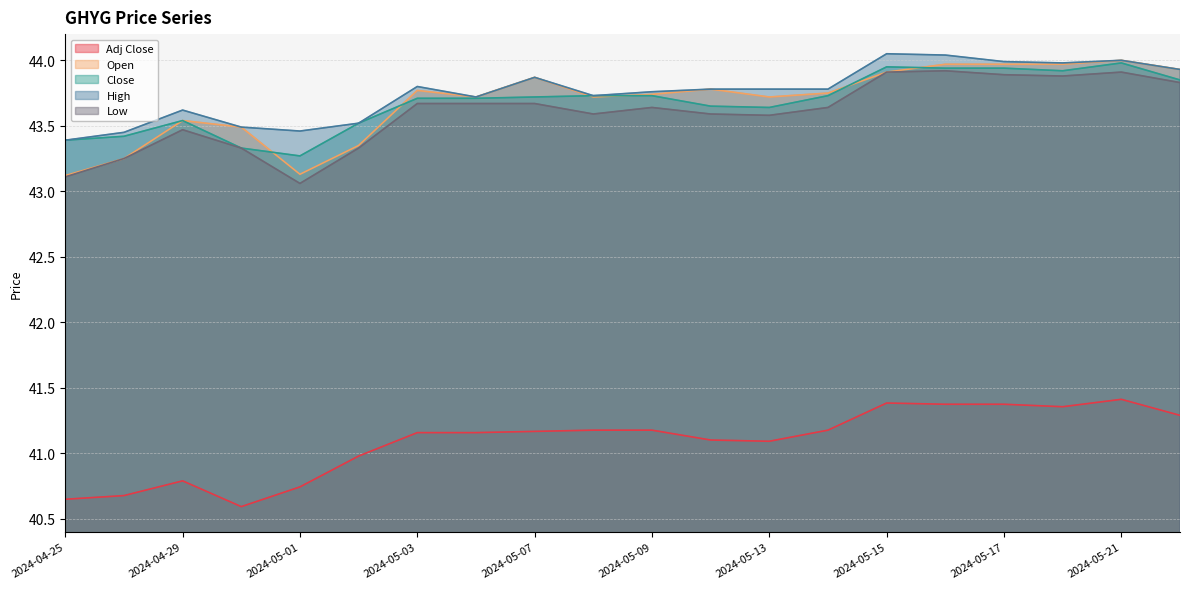

What is the sum of the High values at 2024-05-14 and 2024-05-07?

87.6